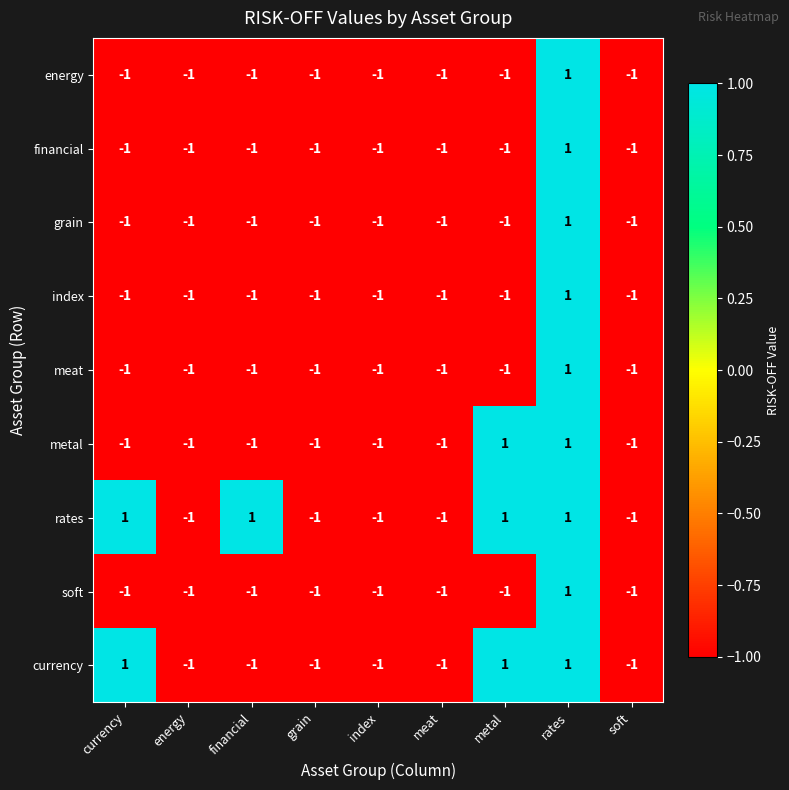

Is it true that soft equals -1 at soft?

True